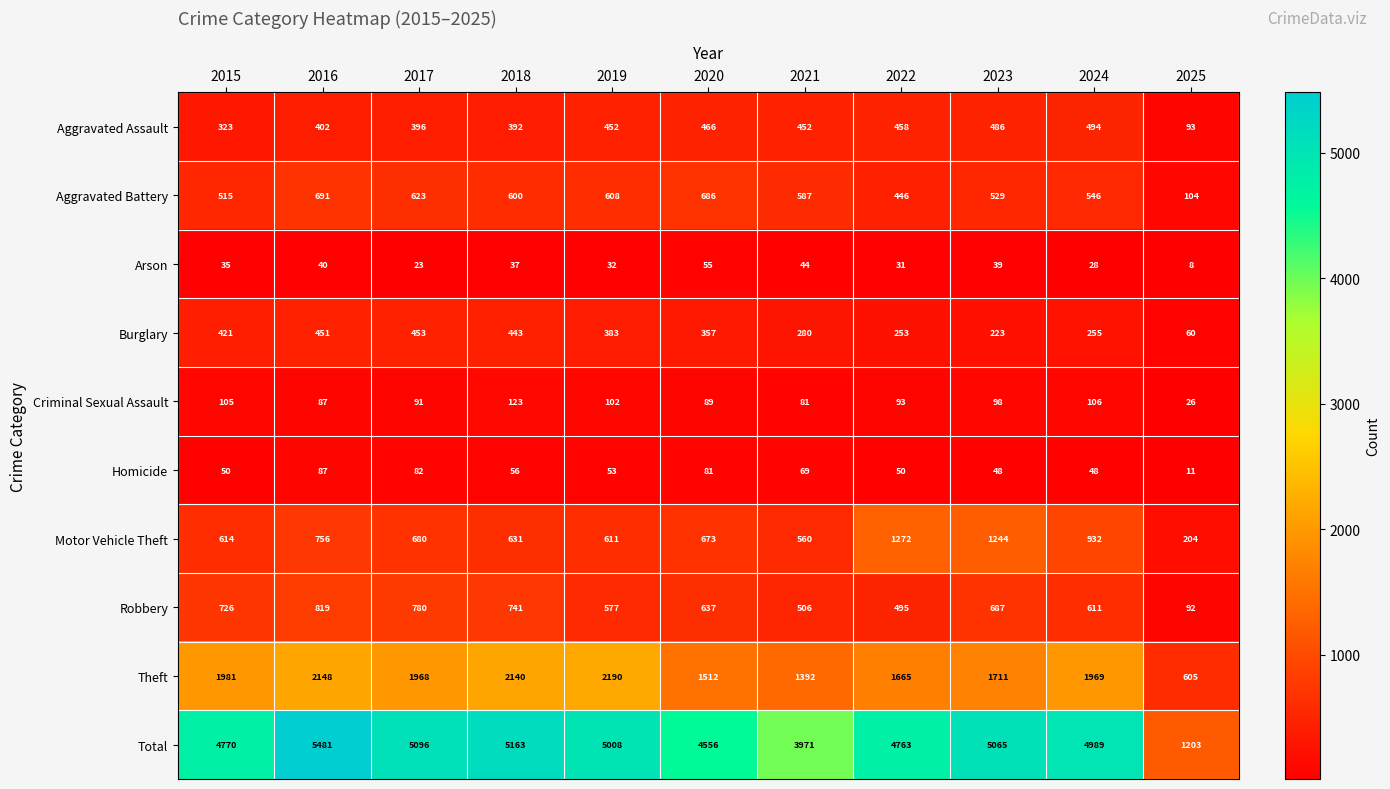

What is the difference between the Robbery values at 2023 and 2019?

110